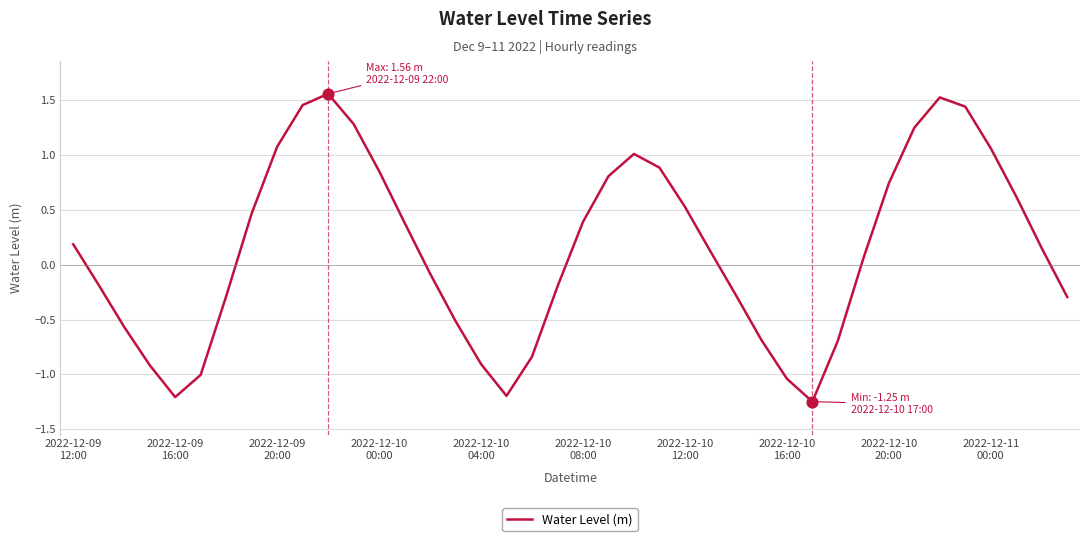

What is the difference between the maximum and minimum values?

2.8